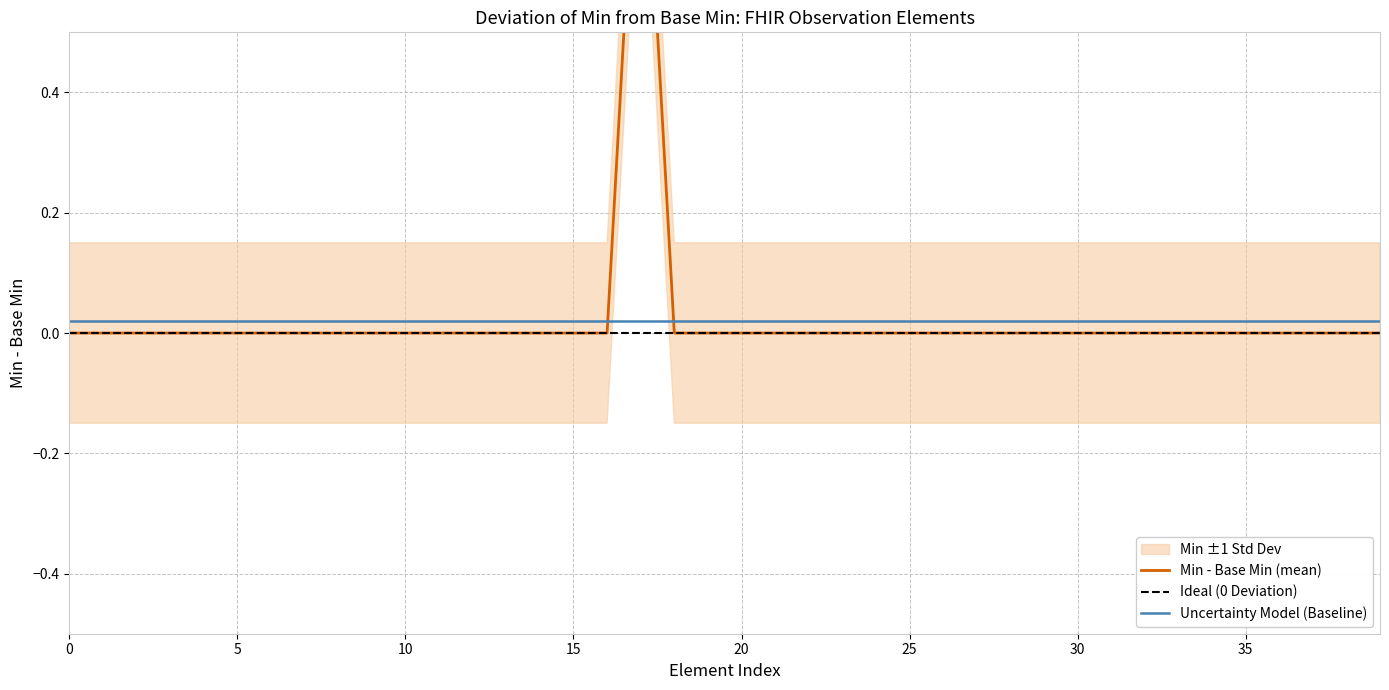

True or false: Base Min and Min intersect in this chart.

False